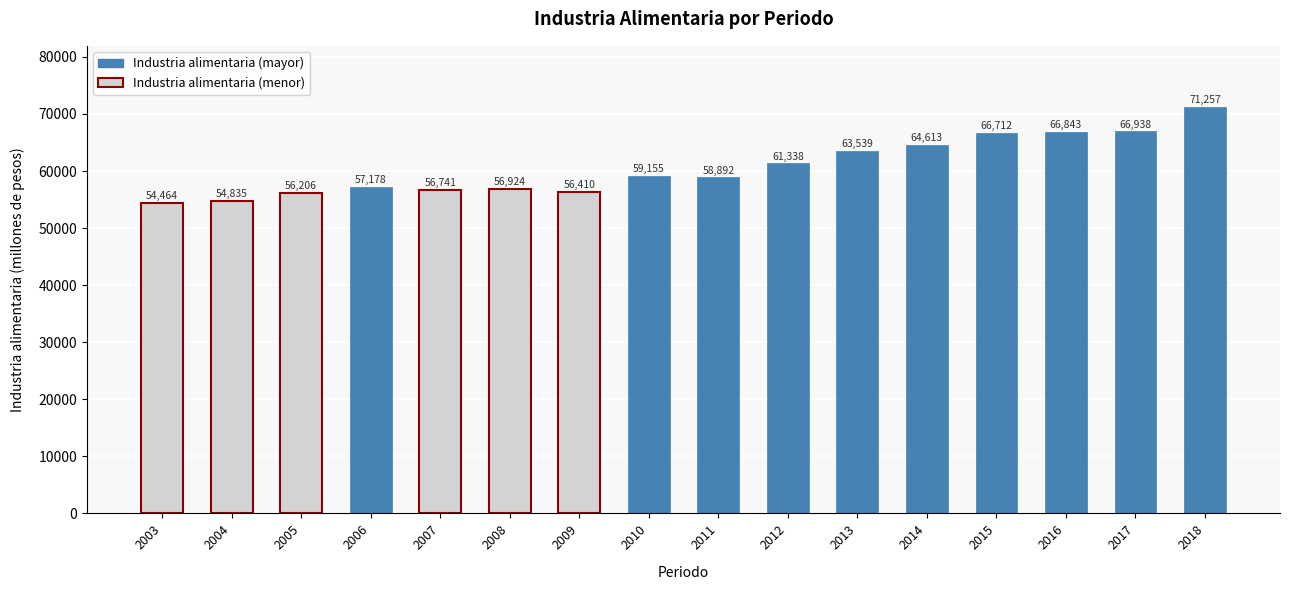

Approximately how many times larger is the value at 2008 compared to 2013?

0.9